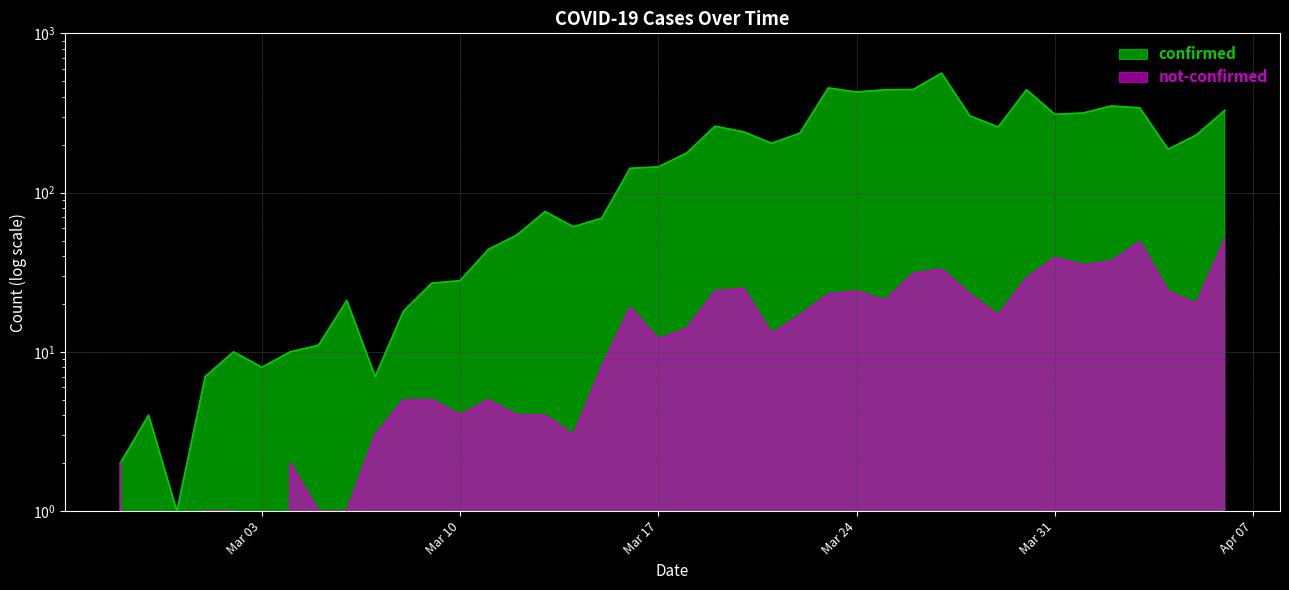

At which label is not-confirmed closest to 25?

2020-03-20